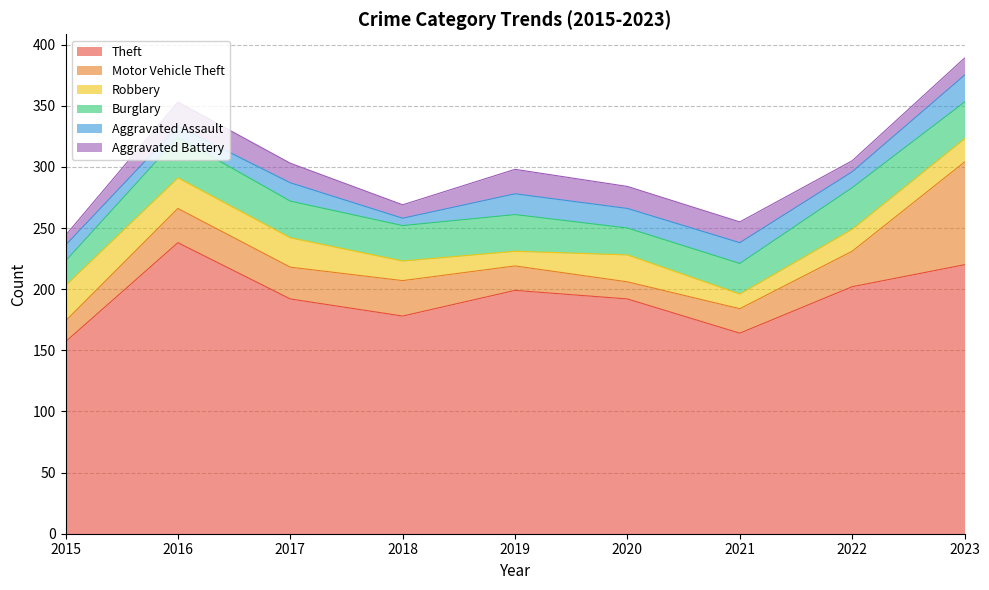

Where does the Burglary series first go above 30?

2016